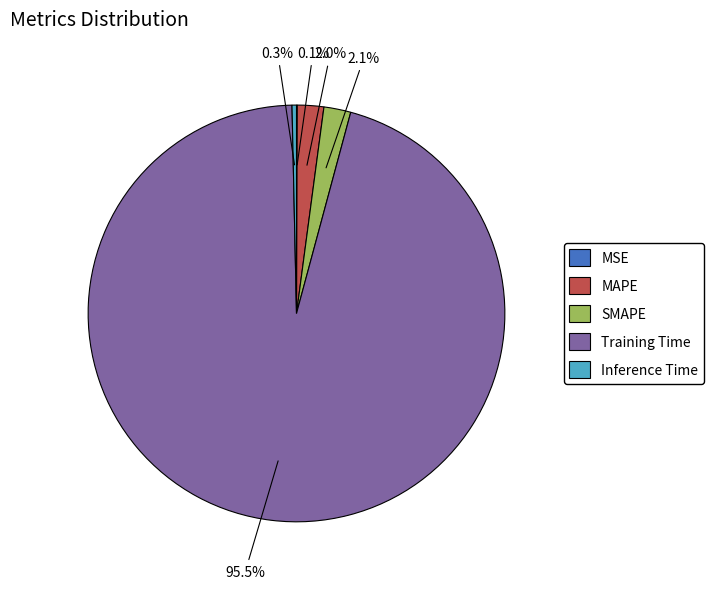

To the nearest percent, what portion does MAPE represent?

2%